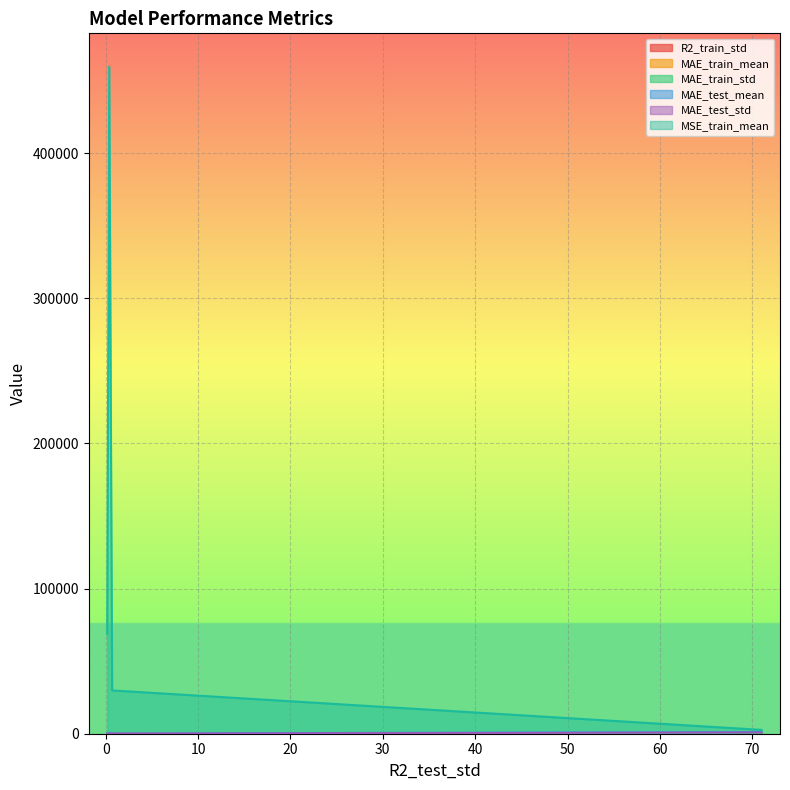

Which series has the largest range (max minus min)?

MSE_train_mean